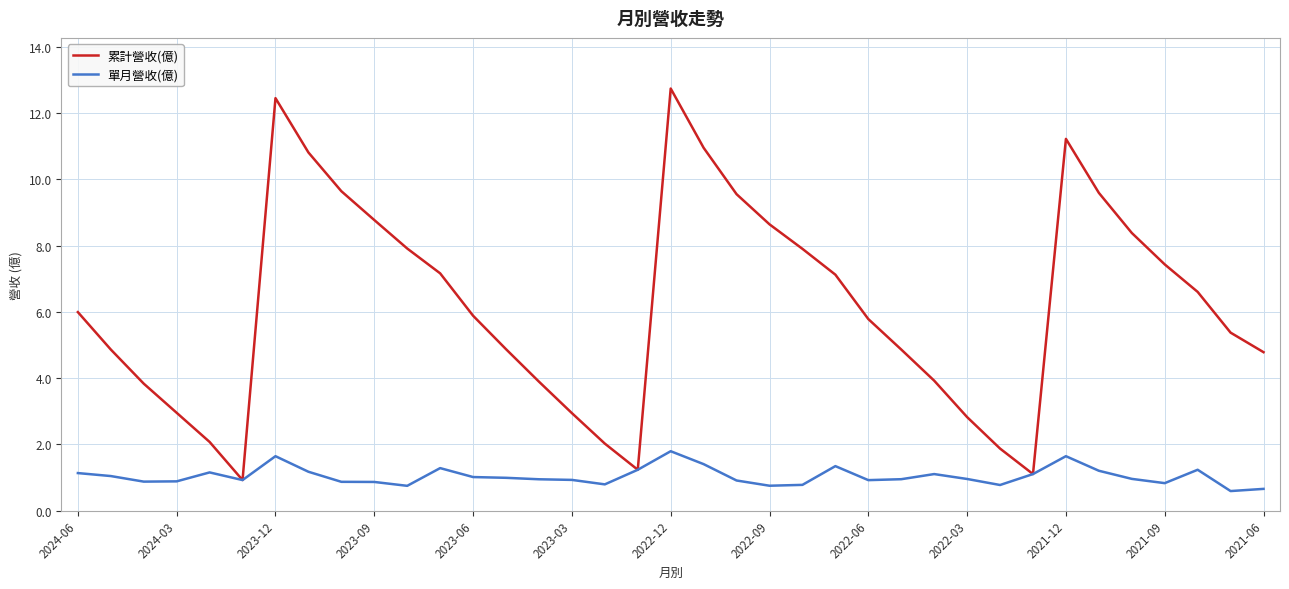

At how many categories does at least one series exceed 7?

16